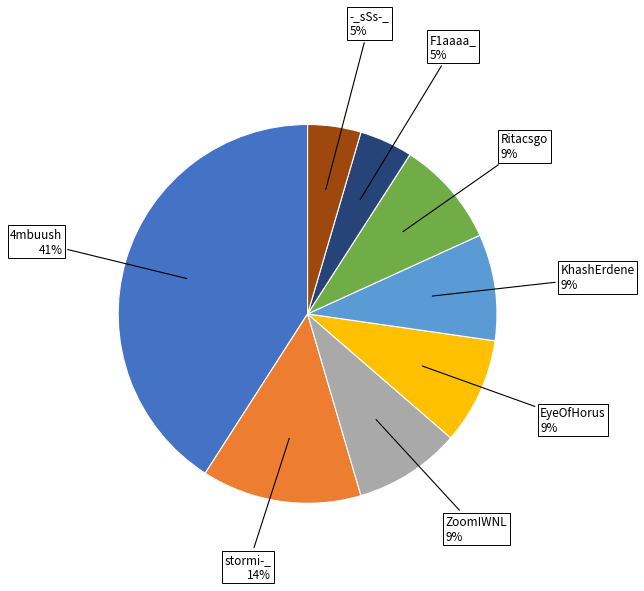

Is there any slice that represents more than half of the pie?

No